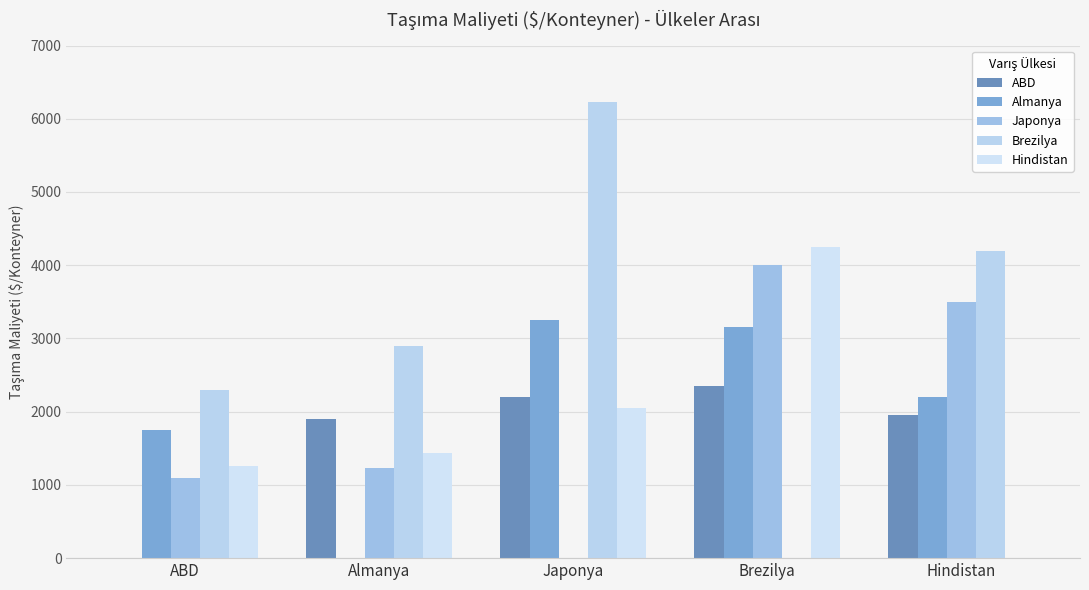

At which category is the sum across all series the highest?

Brezilya